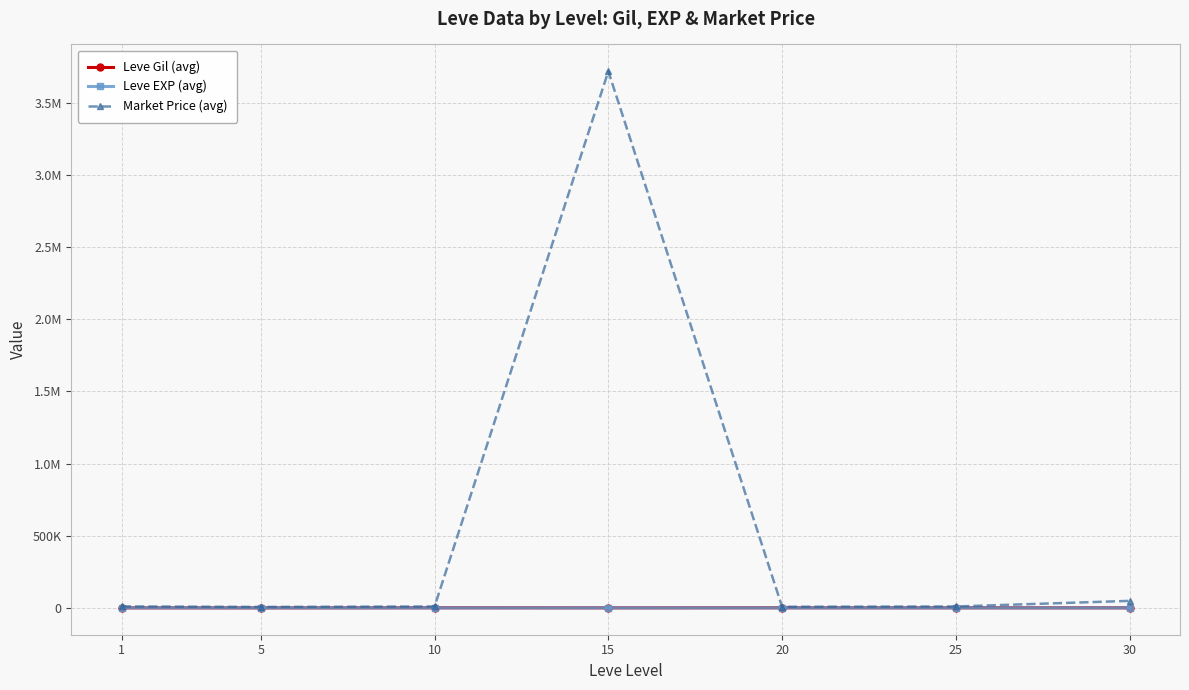

What is the value of the Leve EXP (avg) point at the 3rd from the left?

9.5